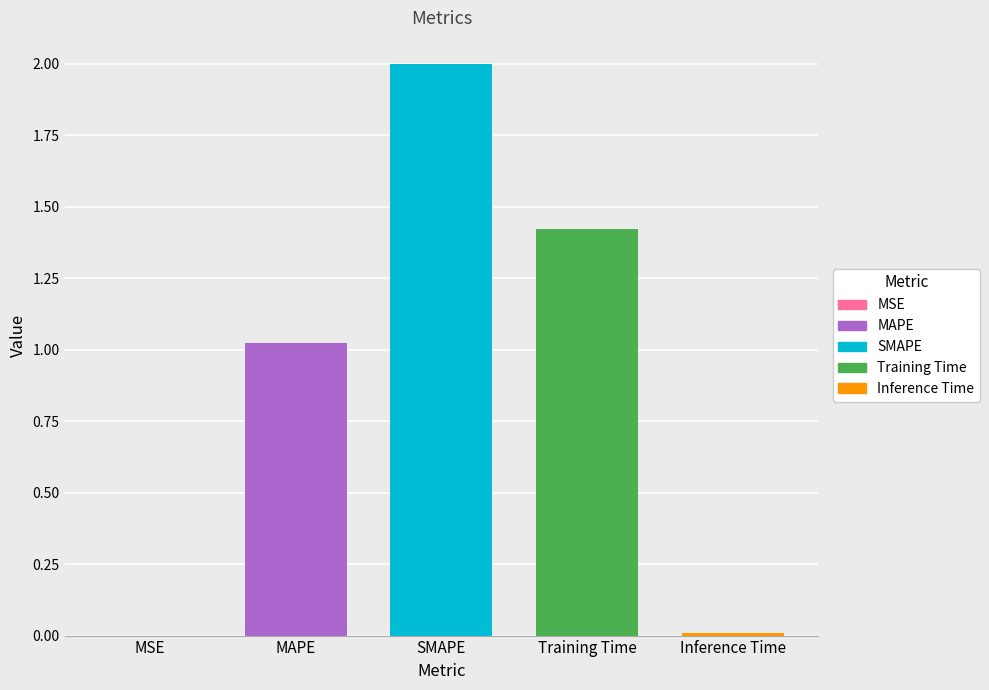

Count the number of values greater than 1.

3